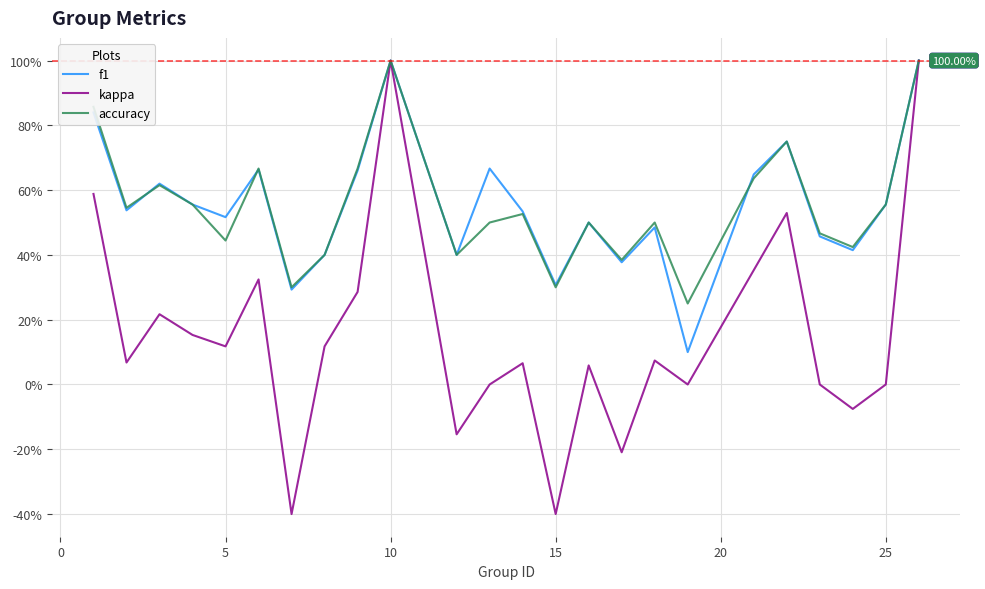

What are all the series names shown in the legend?

f1, kappa, accuracy